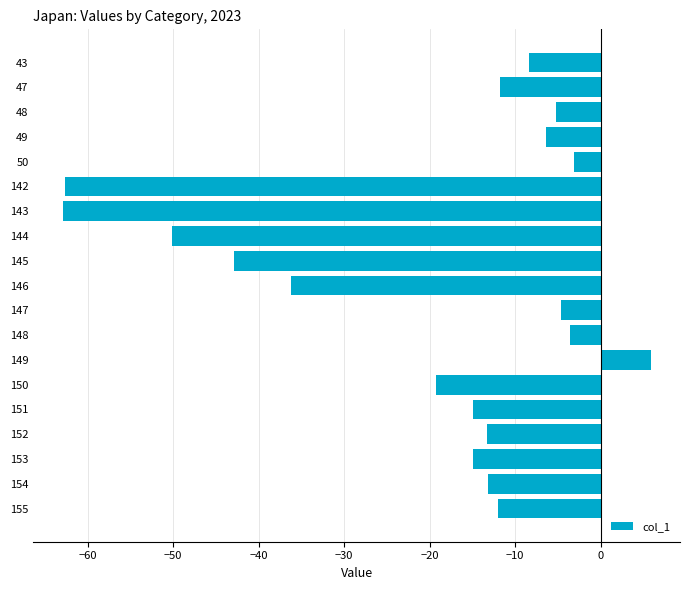

The value at 153 is -4.2. True or false?

False